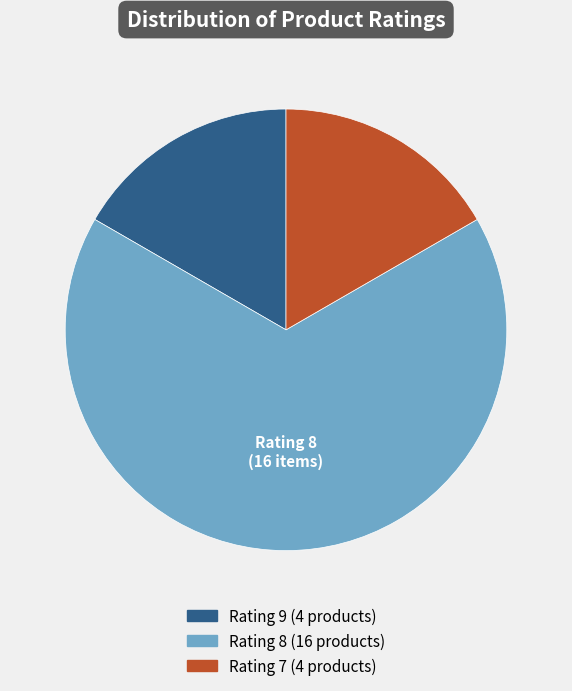

How many segments does this pie chart have?

3